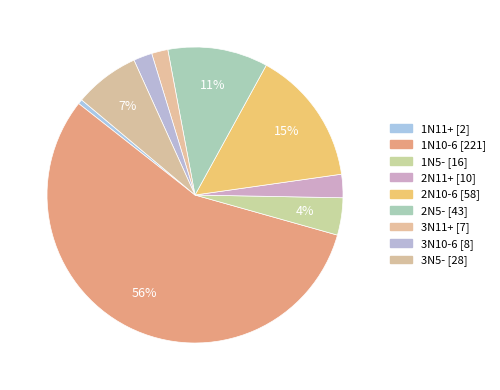

Is it true that 1N5- is 4% of the pie?

True